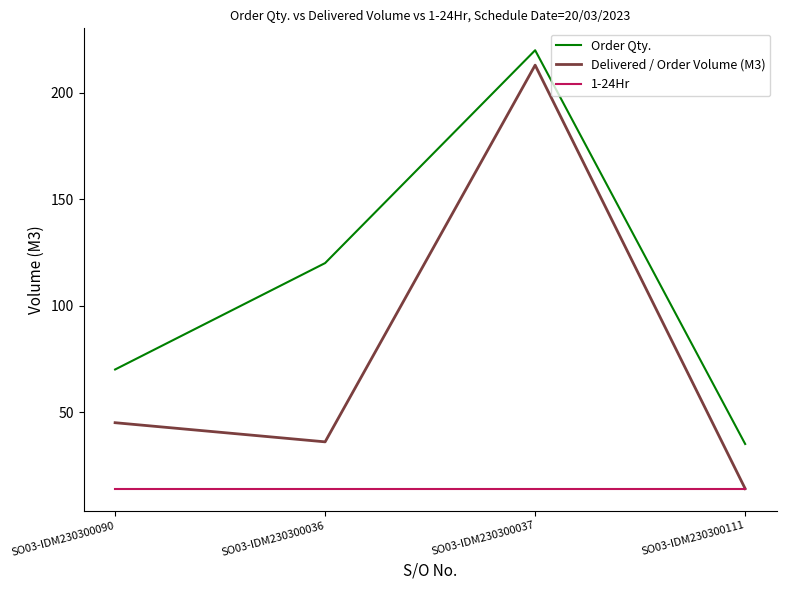

Reading left to right, transcribe all the data shown in this chart.

Order Qty.: 70	120	220	35
Delivered / Order Volume (M3): 45	36	213	14
1-24Hr: 14	14	14	14